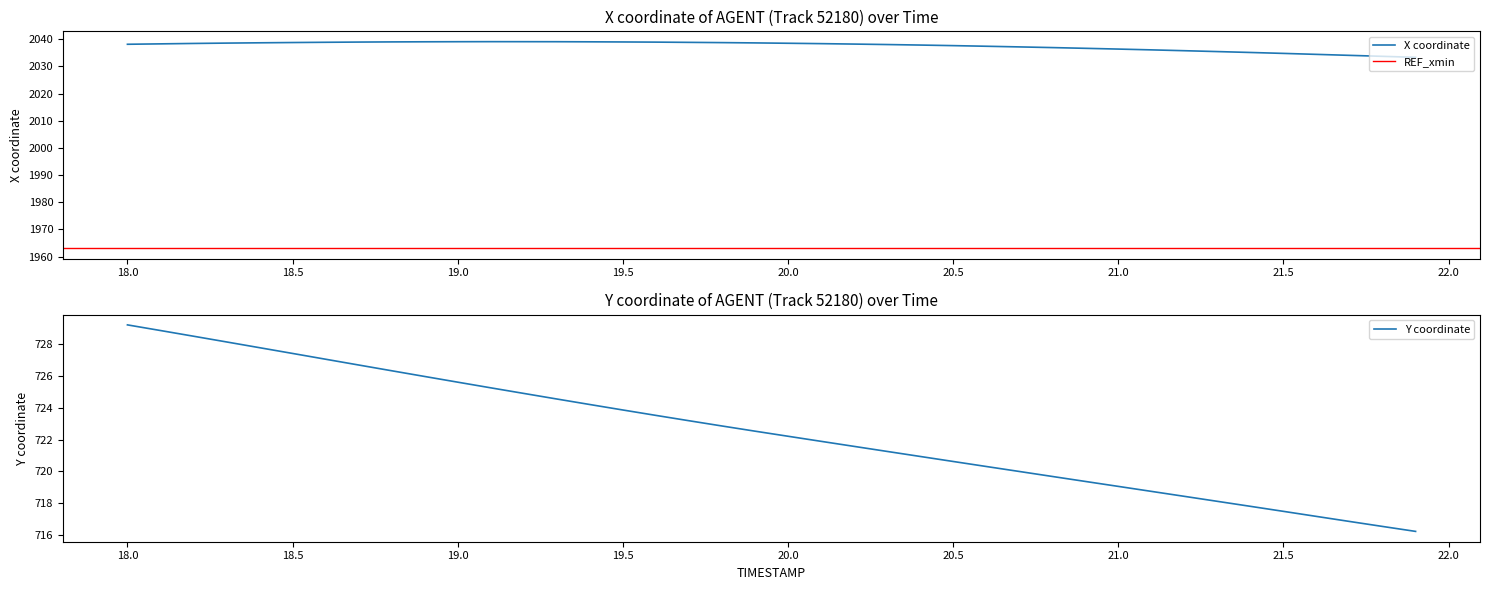

How many distinct data groups are displayed?

2